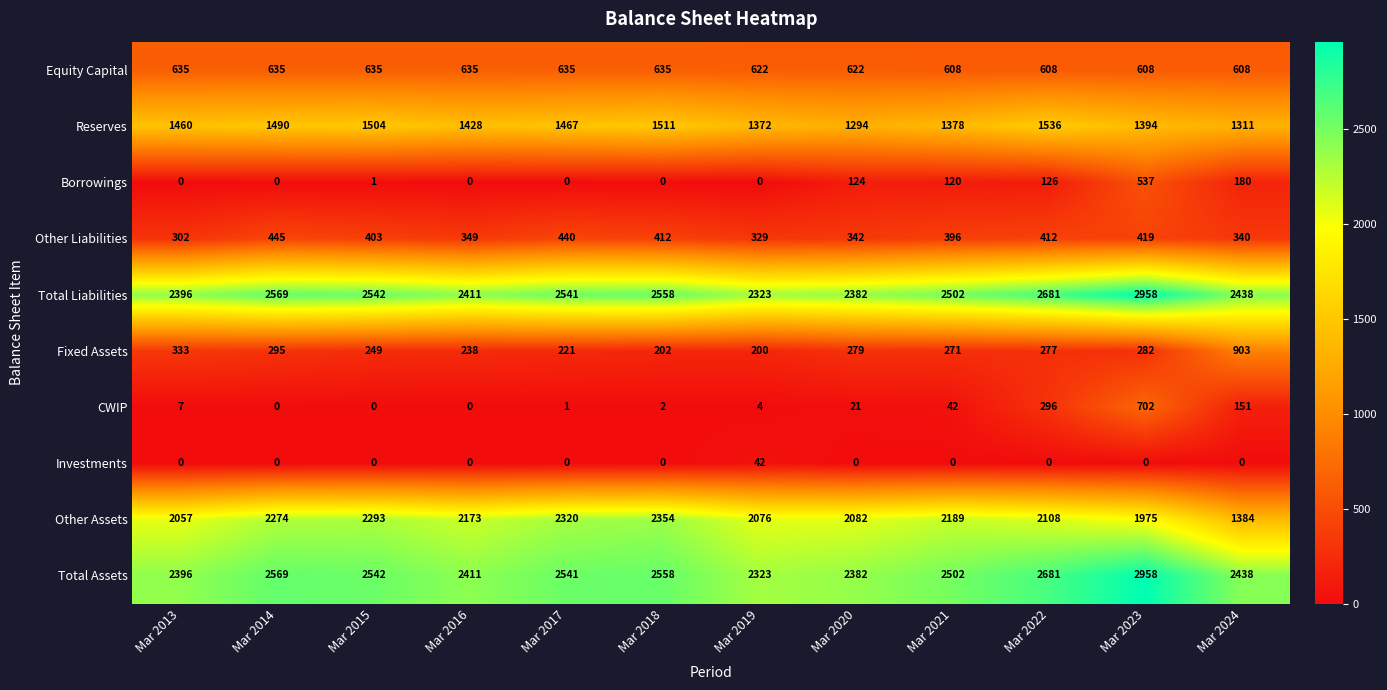

What is the total value across all series at Mar 2015?

10169